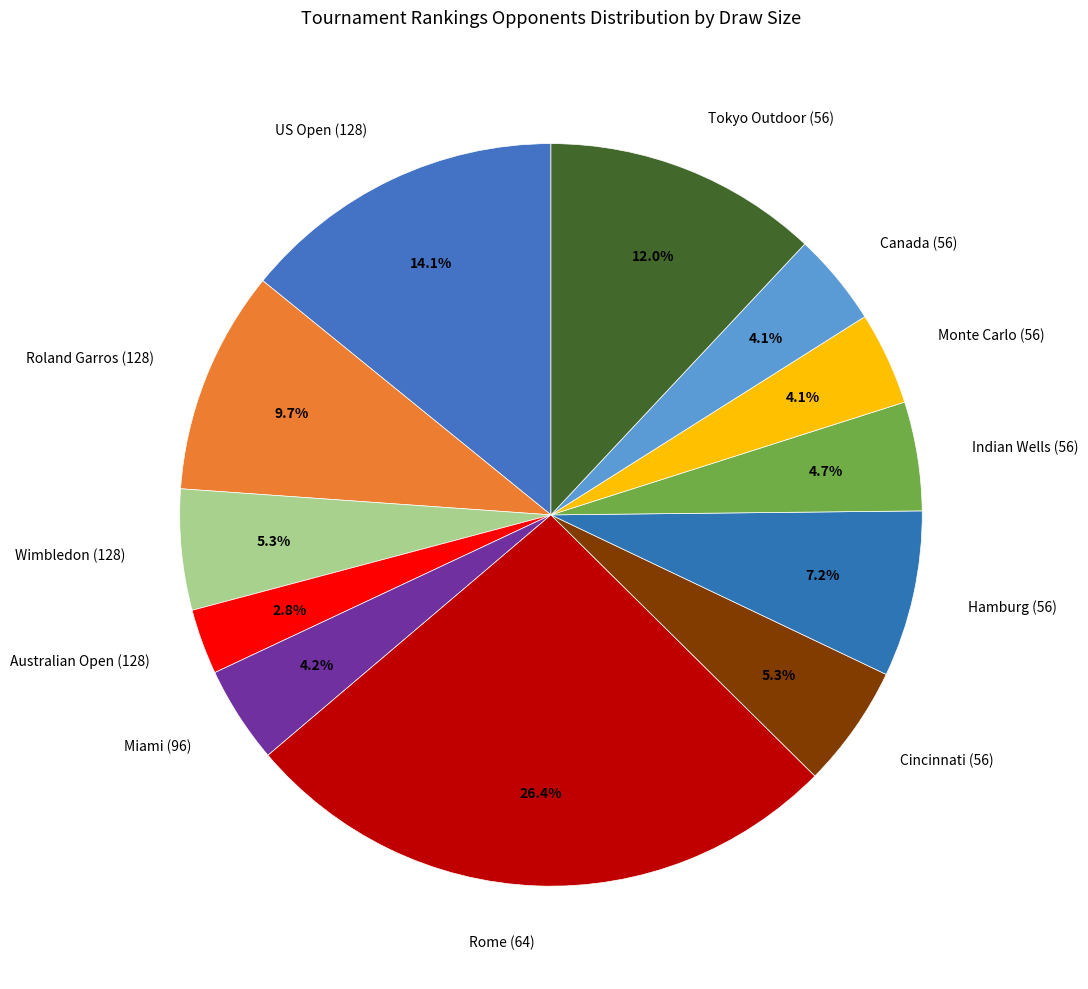

How many segments does this pie chart have?

12